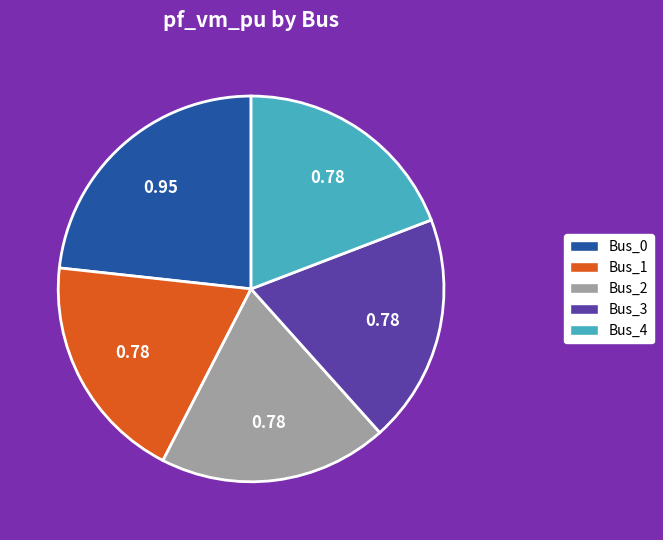

Does Bus_4 represent more than half of the total?

No